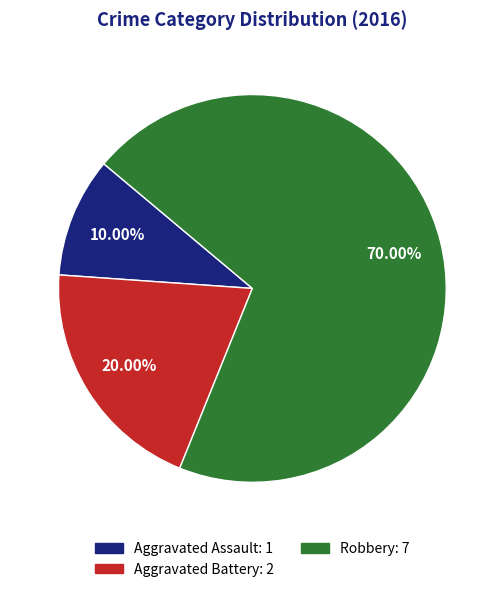

Is there a majority slice in this chart?

Yes